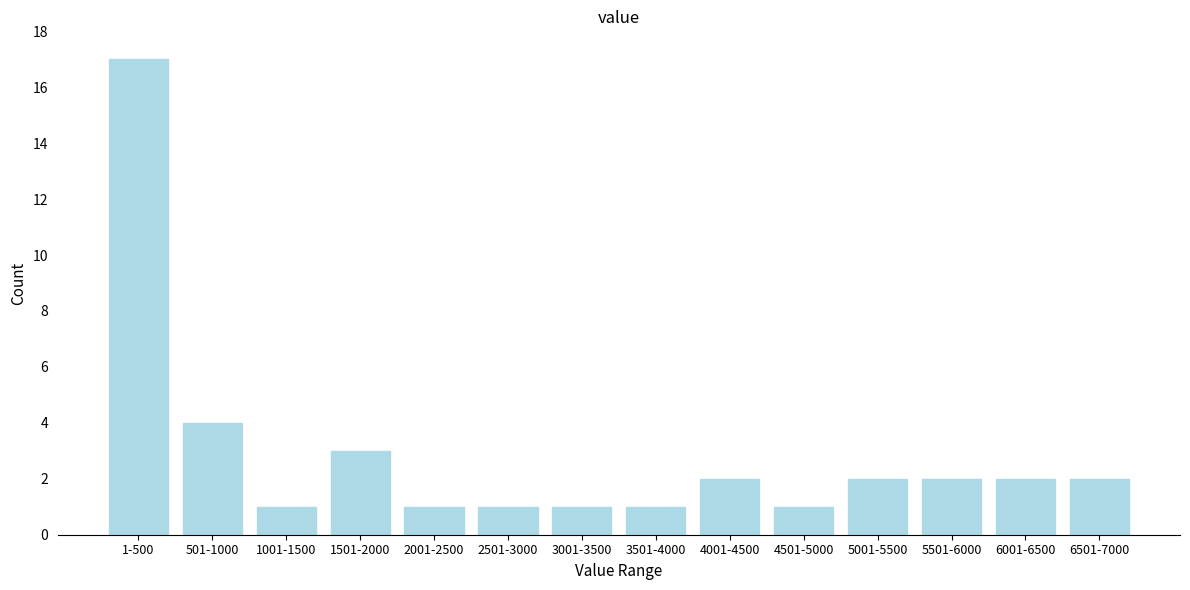

Reading right to left, extract all data points from this chart.

6501-7000=2	6001-6500=2	5501-6000=2	5001-5500=2	4501-5000=1	4001-4500=2	3501-4000=1	3001-3500=1	2501-3000=1	2001-2500=1	1501-2000=3	1001-1500=1	501-1000=4	1-500=17